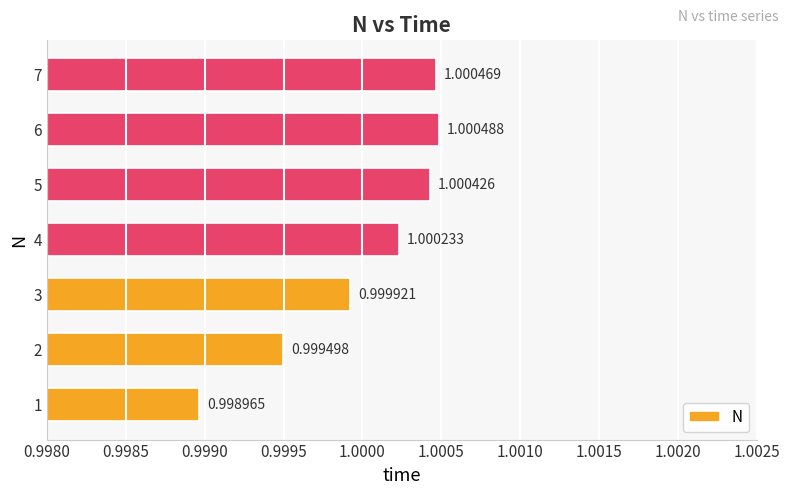

Which label corresponds to the largest value in the chart?

6